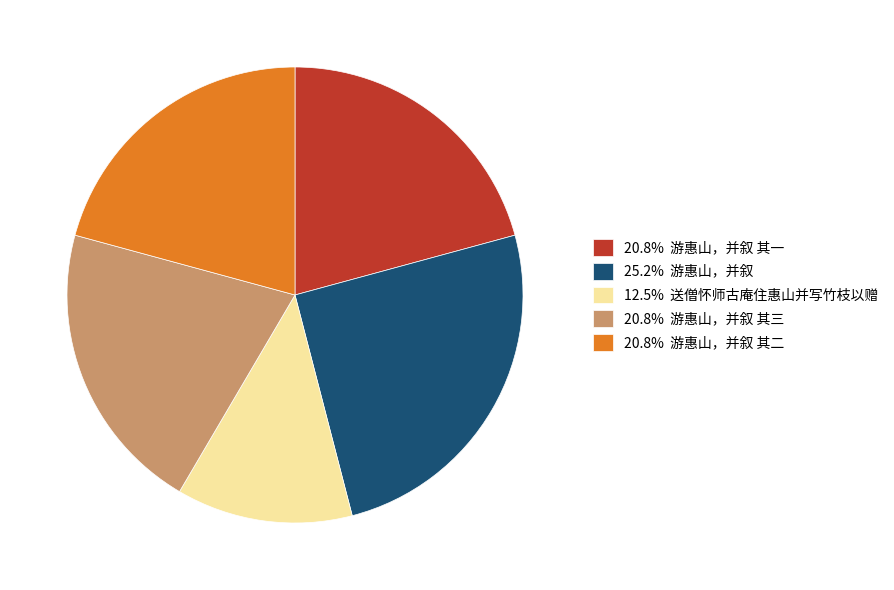

How many slices are in this pie chart?

5